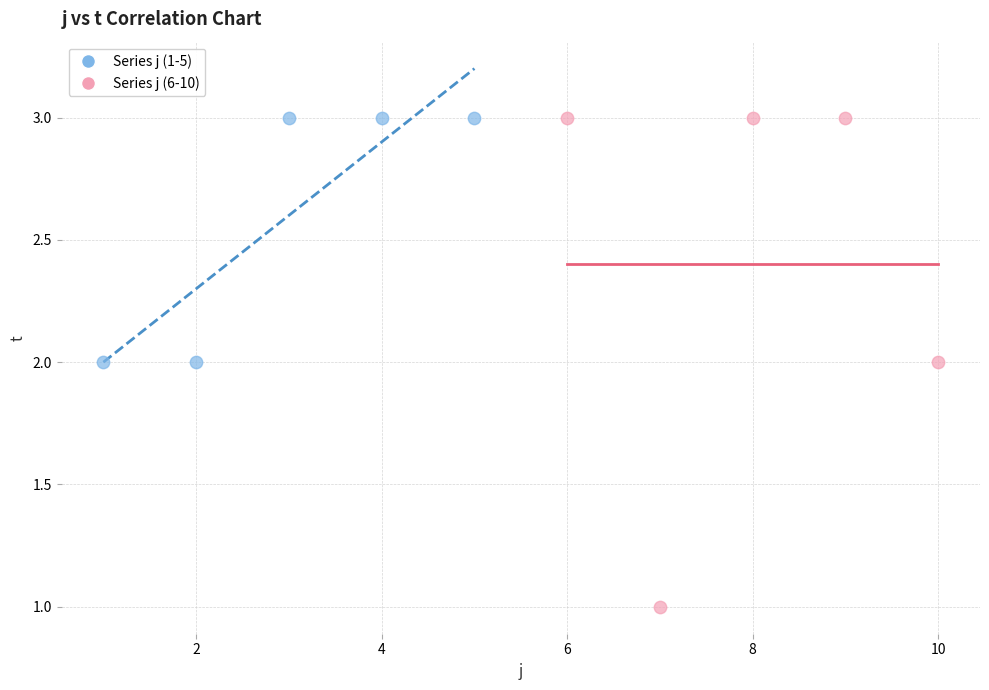

Which series has the widest spread of Y values?

Series j (6-10)